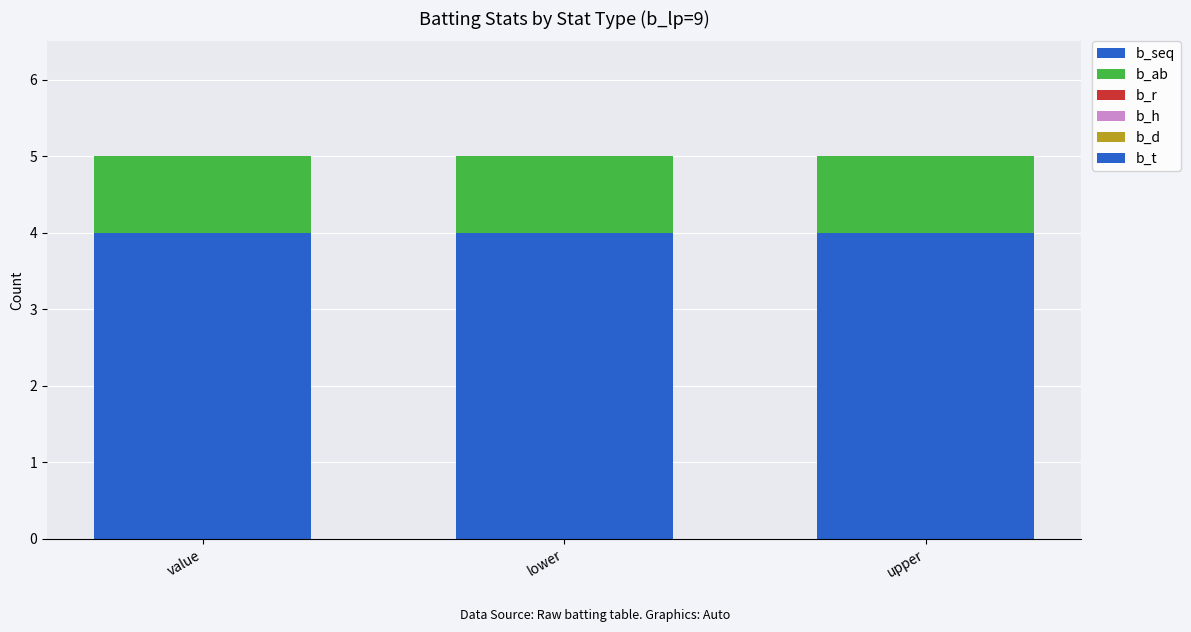

What position from the right is upper?

1